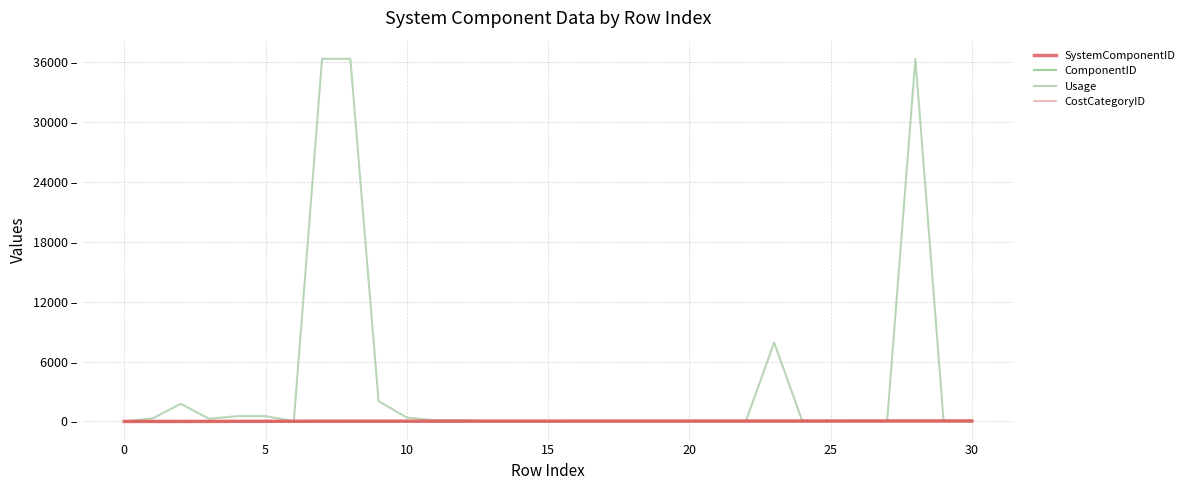

Is this an area chart (filled region under the line)?

No